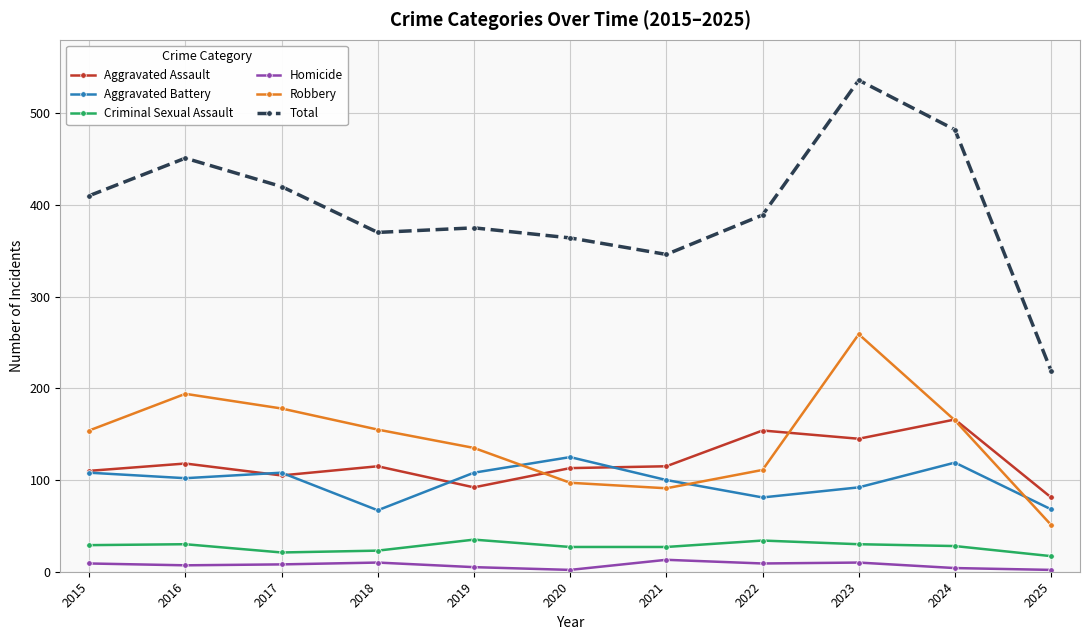

What is the smallest value displayed?

2